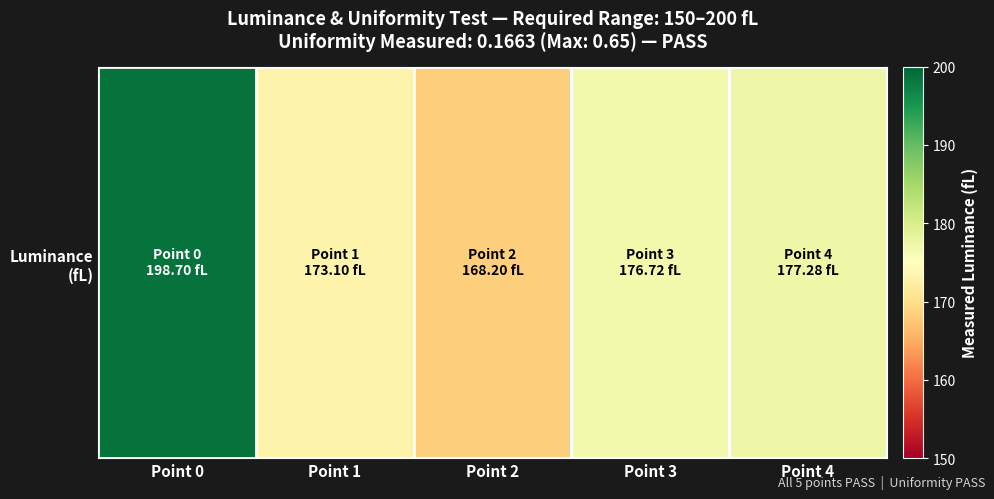

What is the difference between the second highest and second lowest values?

4.2